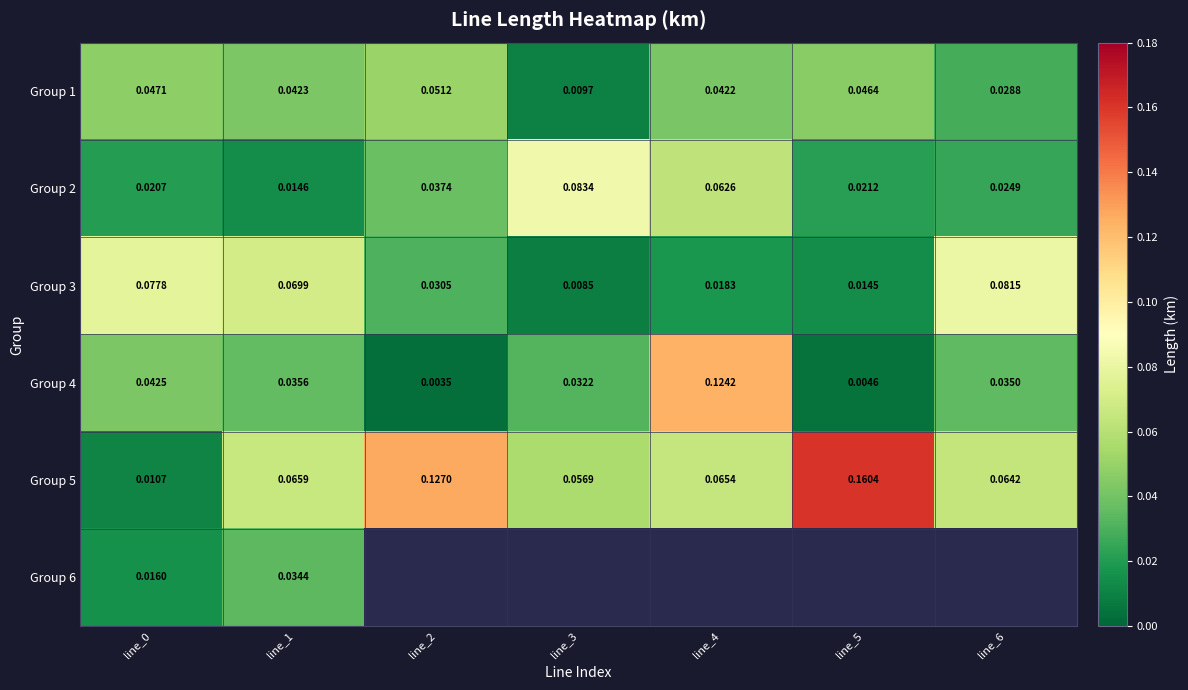

Which series has the widest spread of values?

Group 5